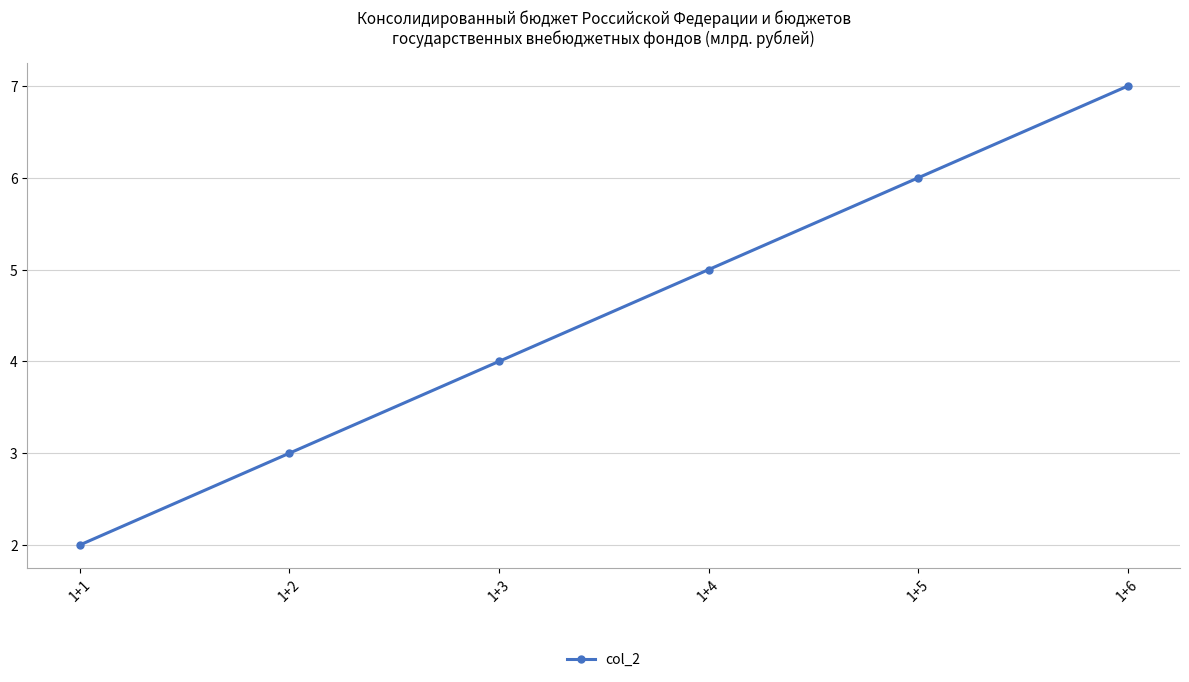

List the labels in order of value, smallest first.

1+1, 1+2, 1+3, 1+4, 1+5, 1+6